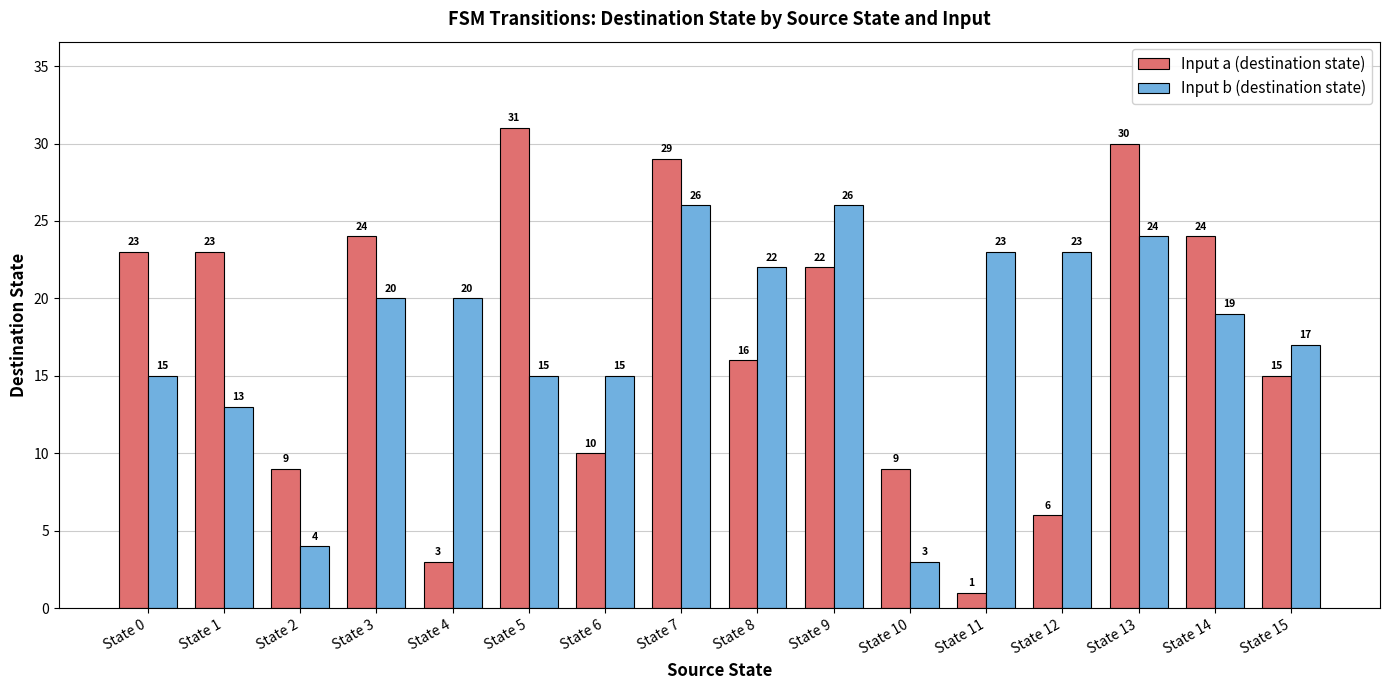

How many data points does each series have?

16